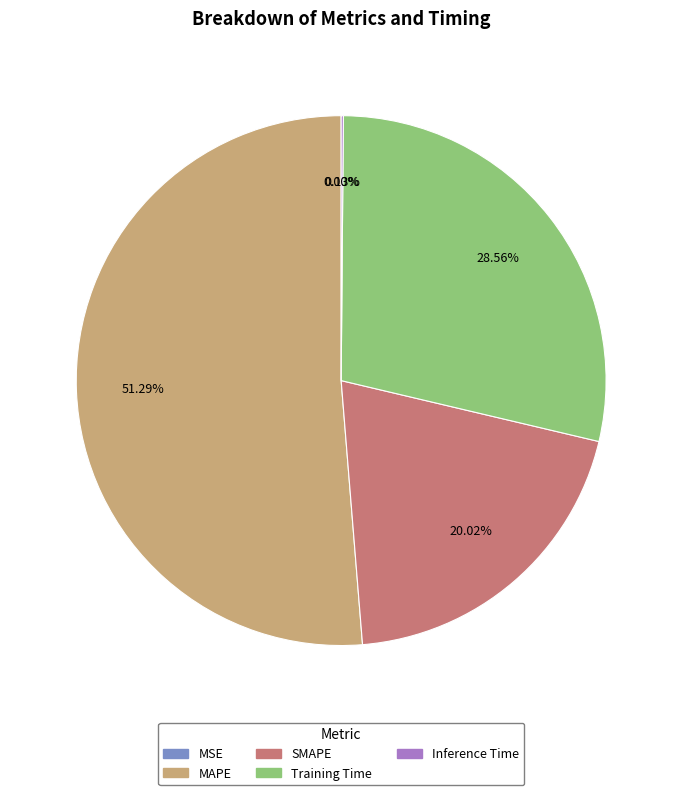

To the nearest percent, what is the combined percentage of Training Time and SMAPE?

49%